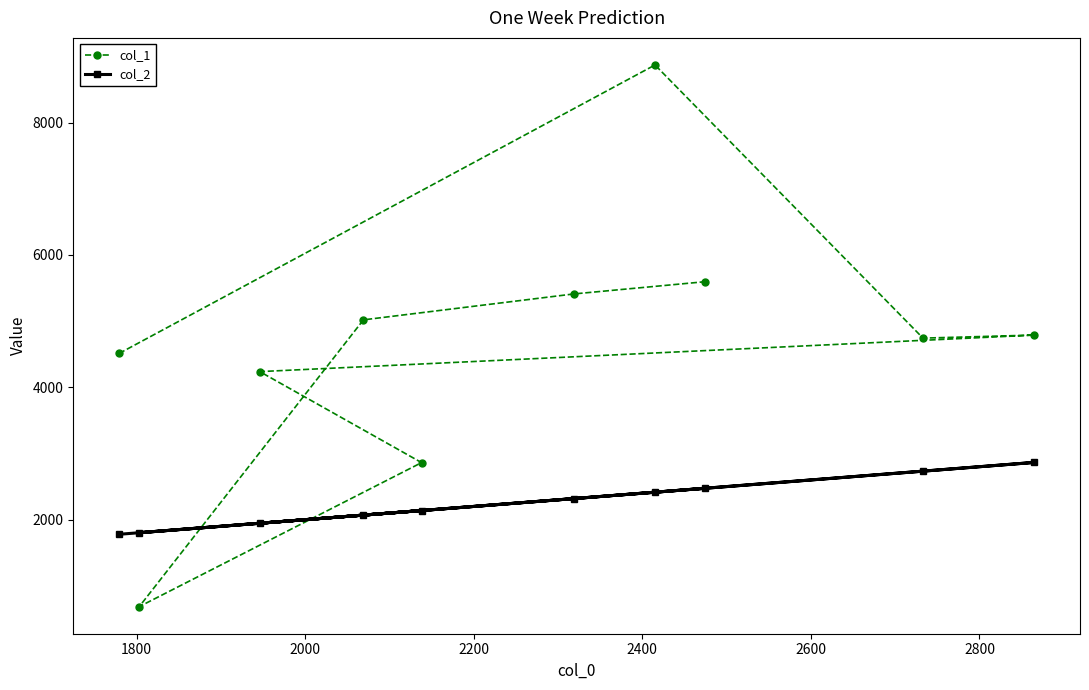

Which series ends up on top after the final intersection of col_1 and col_2?

col_1